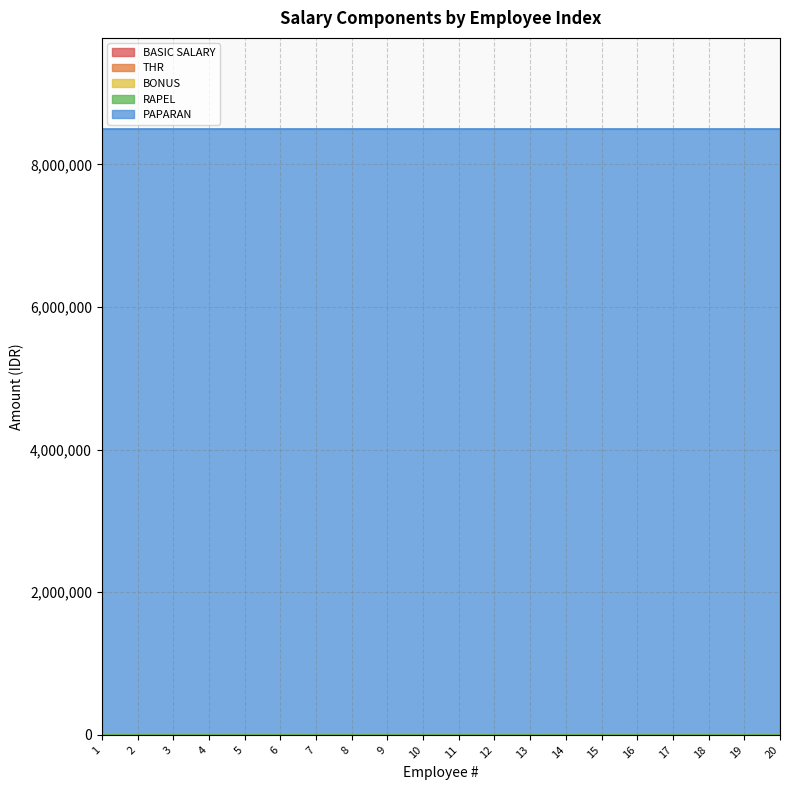

Reading left to right, transcribe all the data shown in this chart.

BASIC SALARY: 1=0	2=0	3=0	4=0	5=0	6=0	7=0	8=0	9=0	10=0	11=0	12=0	13=0	14=0	15=0	16=0	17=0	18=0	19=0	20=0
THR: 1=0	2=0	3=0	4=0	5=0	6=0	7=0	8=0	9=0	10=0	11=0	12=0	13=0	14=0	15=0	16=0	17=0	18=0	19=0	20=0
BONUS: 1=0	2=0	3=0	4=0	5=0	6=0	7=0	8=0	9=0	10=0	11=0	12=0	13=0	14=0	15=0	16=0	17=0	18=0	19=0	20=0
RAPEL: 1=0	2=0	3=0	4=0	5=0	6=0	7=0	8=0	9=0	10=0	11=0	12=0	13=0	14=0	15=0	16=0	17=0	18=0	19=0	20=0
PAPARAN: 1=8500000	2=8500000	3=8500000	4=8500000	5=8500000	6=8500000	7=8500000	8=8500000	9=8500000	10=8500000	11=8500000	12=8500000	13=8500000	14=8500000	15=8500000	16=8500000	17=8500000	18=8500000	19=8500000	20=8500000